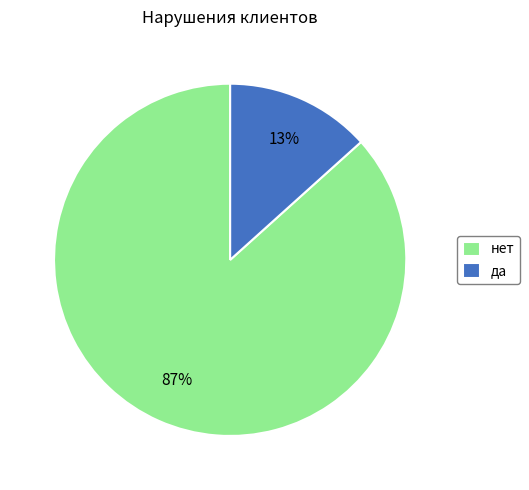

What percentage is the да slice, to the nearest percent?

13%